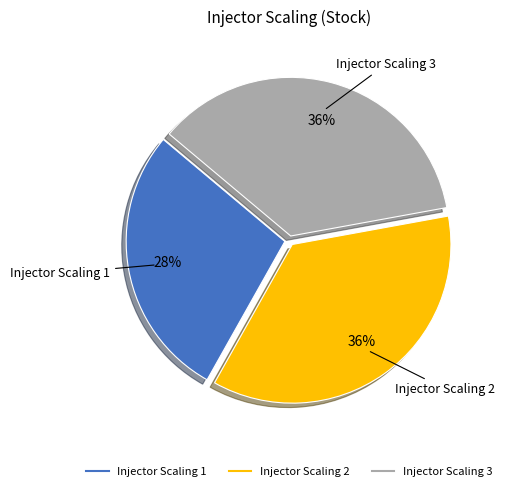

Which has a higher value, Injector Scaling 3 or Injector Scaling 1?

Injector Scaling 3